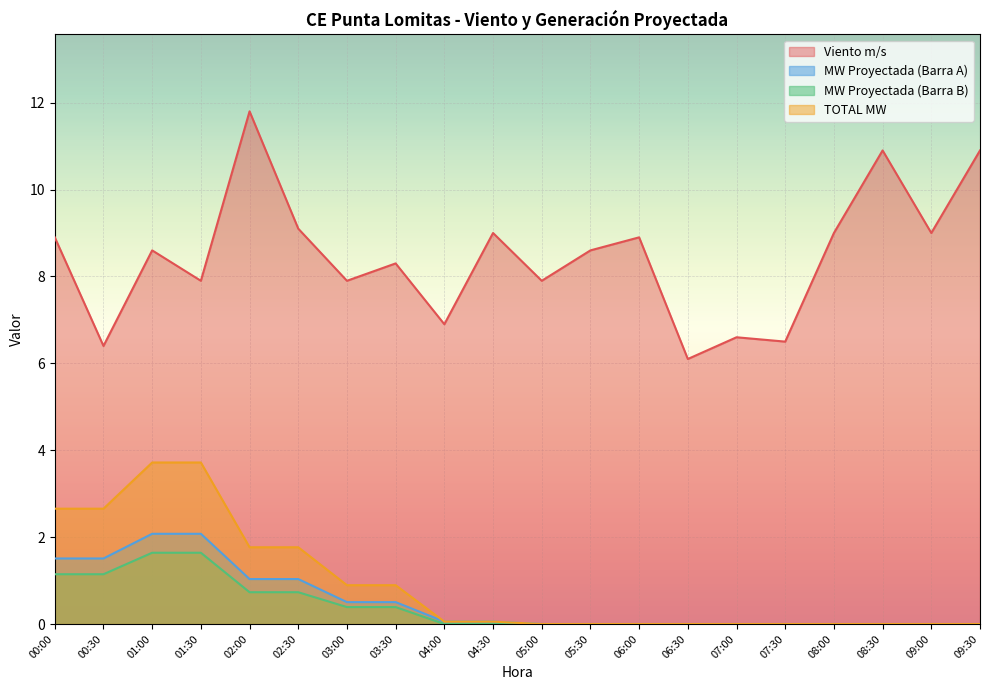

Reading right to left, what are all the values shown in this chart?

Viento m/s: 09:30=10.9	09:00=9.0	08:30=10.9	08:00=9.0	07:30=6.5	07:00=6.6	06:30=6.1	06:00=8.9	05:30=8.6	05:00=7.9	04:30=9.0	04:00=6.9	03:30=8.3	03:00=7.9	02:30=9.1	02:00=11.8	01:30=7.9	01:00=8.6	00:30=6.4	00:00=8.9
MW Proyectada (Barra A): 09:30=0.0	09:00=0.0	08:30=0.0	08:00=0.0	07:30=0.0	07:00=0.0	06:30=0.0	06:00=0.0	05:30=0.0	05:00=0.0	04:30=0.1	04:00=0.1	03:30=0.5	03:00=0.5	02:30=1.0	02:00=1.0	01:30=2.1	01:00=2.1	00:30=1.5	00:00=1.5
MW Proyectada (Barra B): 09:30=0.0	09:00=0.0	08:30=0.0	08:00=0.0	07:30=0.0	07:00=0.0	06:30=0.0	06:00=0.0	05:30=0.0	05:00=0.0	04:30=0.0	04:00=0.0	03:30=0.4	03:00=0.4	02:30=0.7	02:00=0.7	01:30=1.6	01:00=1.6	00:30=1.1	00:00=1.1
TOTAL MW: 09:30=0.0	09:00=0.0	08:30=0.0	08:00=0.0	07:30=0.0	07:00=0.0	06:30=0.0	06:00=0.0	05:30=0.0	05:00=0.0	04:30=0.1	04:00=0.1	03:30=0.9	03:00=0.9	02:30=1.8	02:00=1.8	01:30=3.7	01:00=3.7	00:30=2.7	00:00=2.7